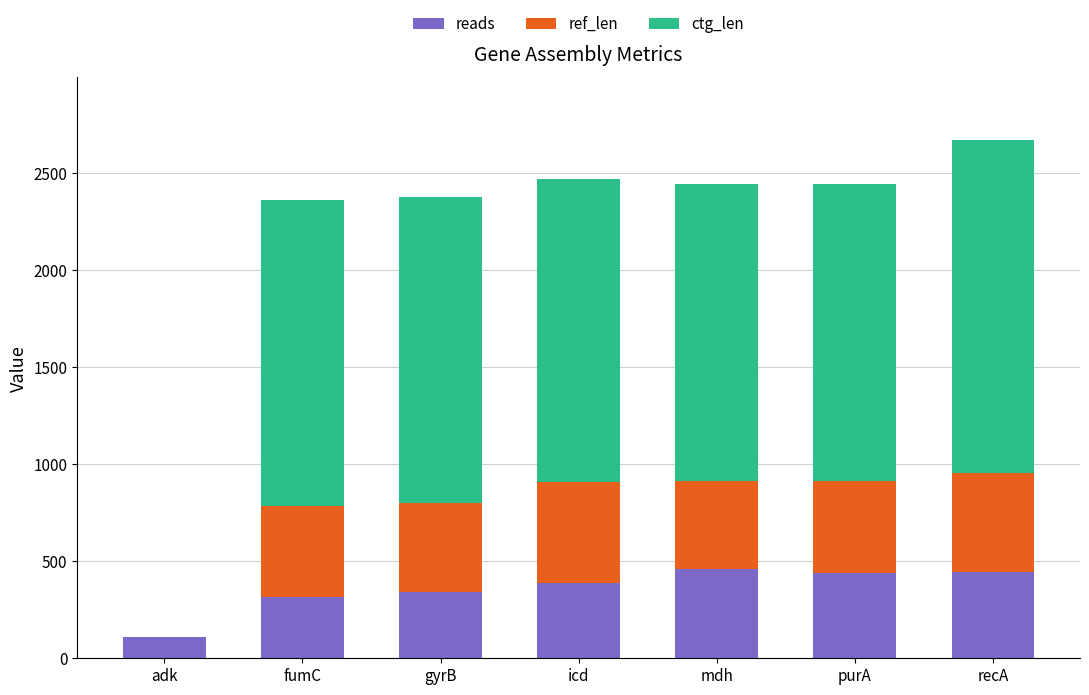

True or false: reads has a value of 429 at fumC.

False